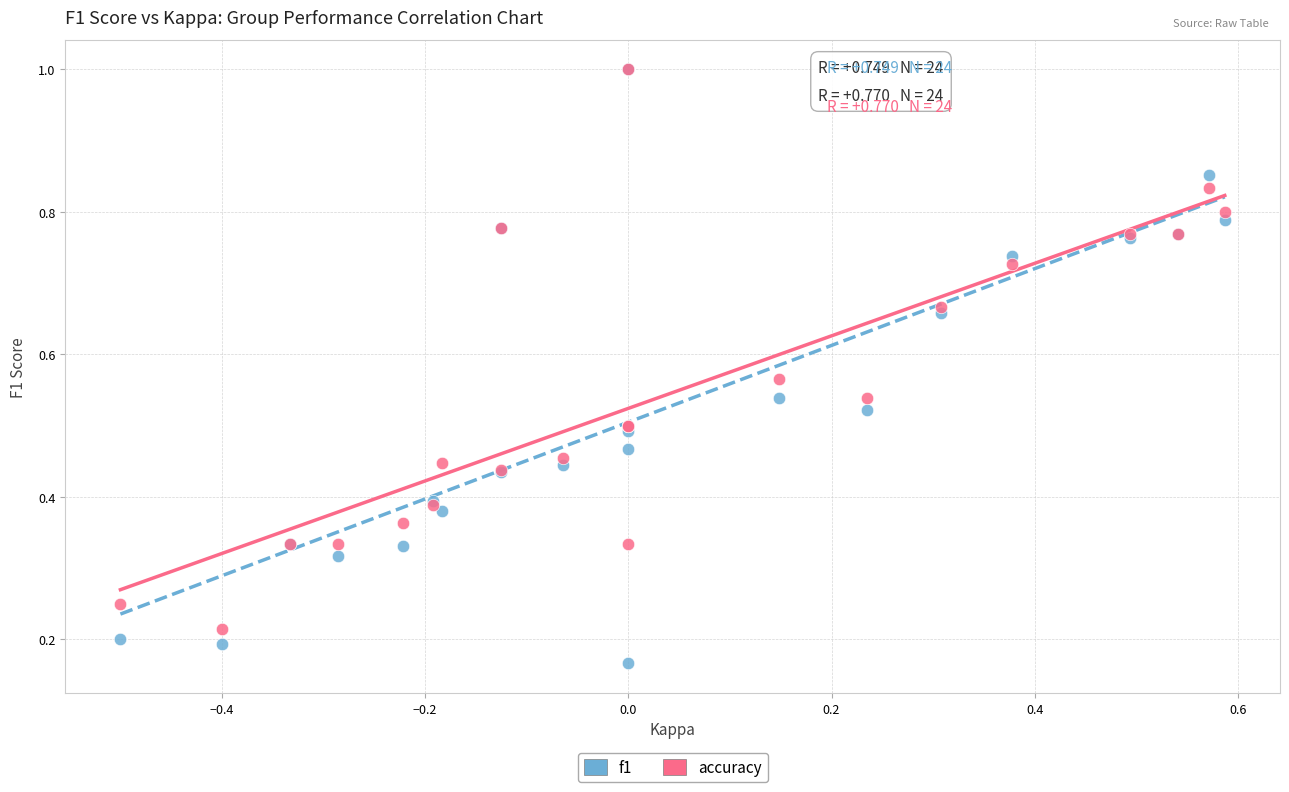

What are all the series names shown in the legend?

f1, accuracy